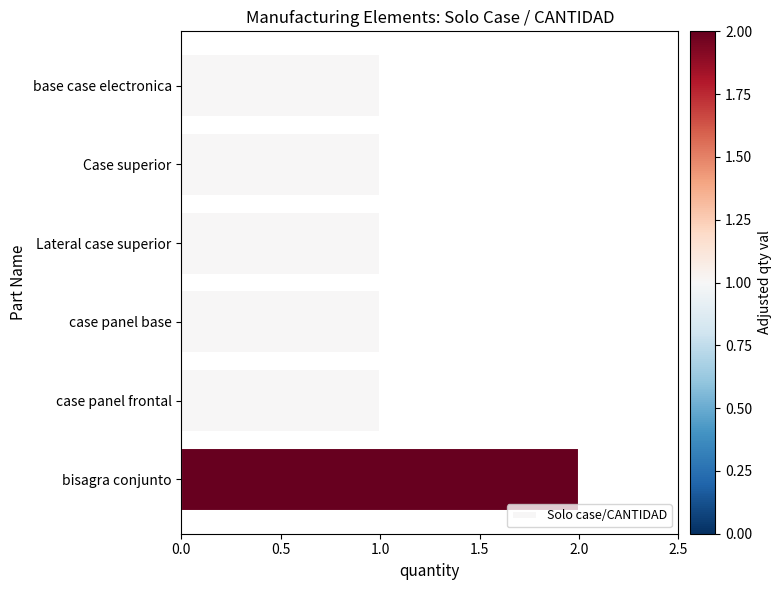

The chart shows a value of 1 at Lateral case superior. True or false?

True